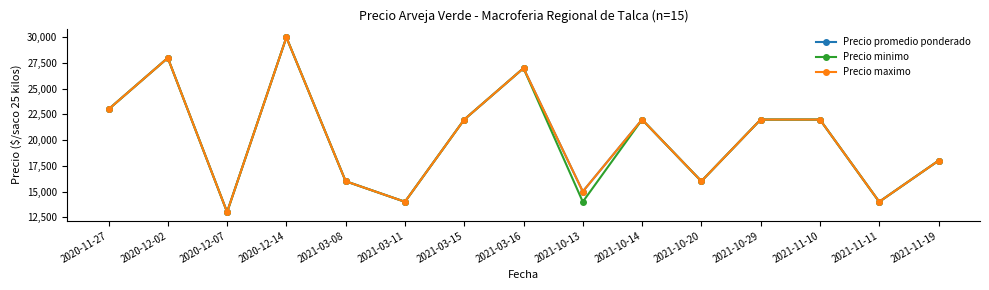

Does the chart have visible grid lines?

No